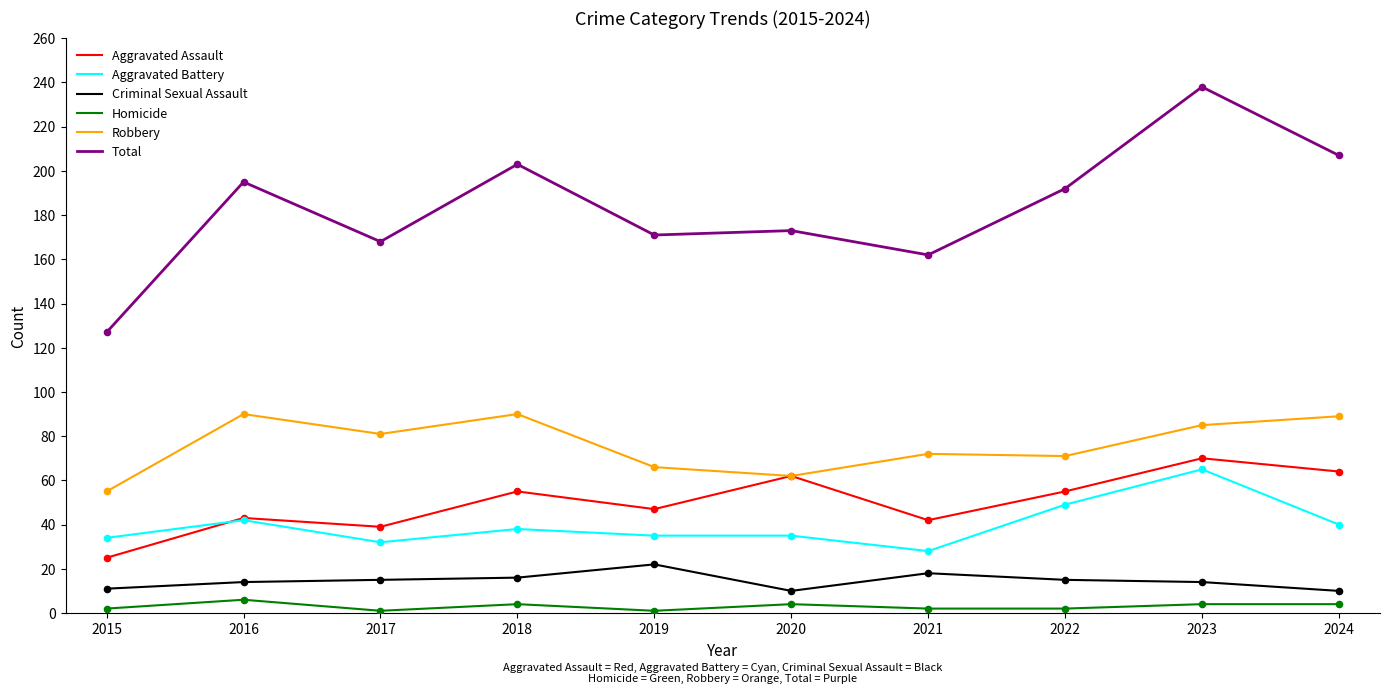

Which series has the widest spread of values?

Total